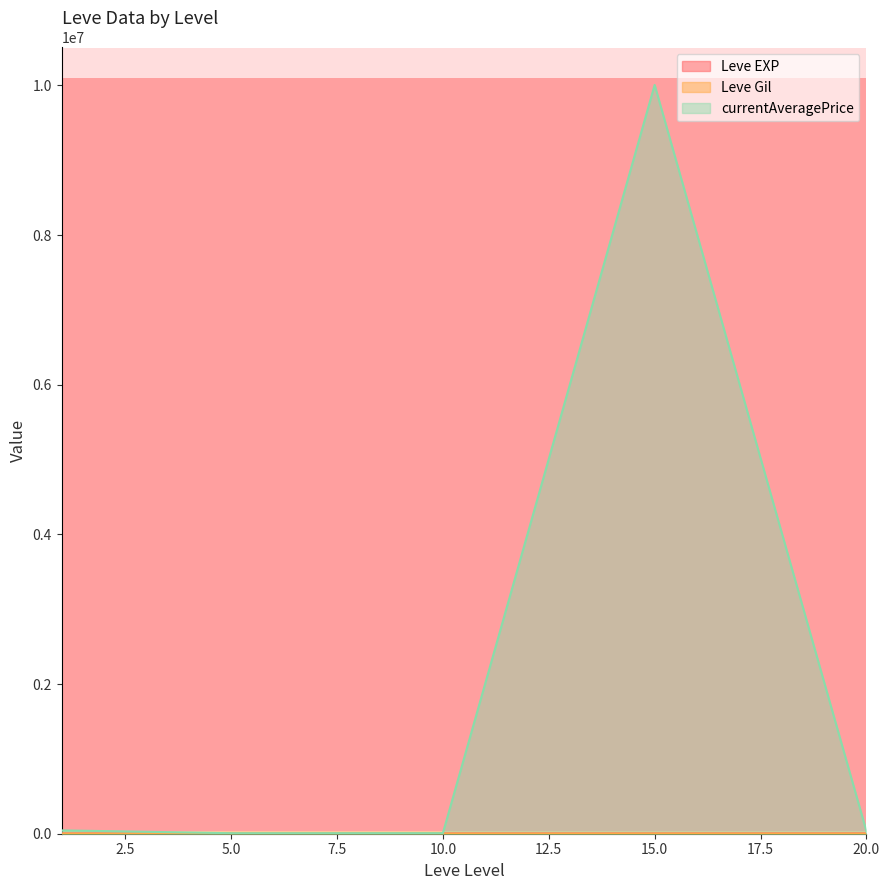

How many interior local valleys does the Leve Gil series have?

7